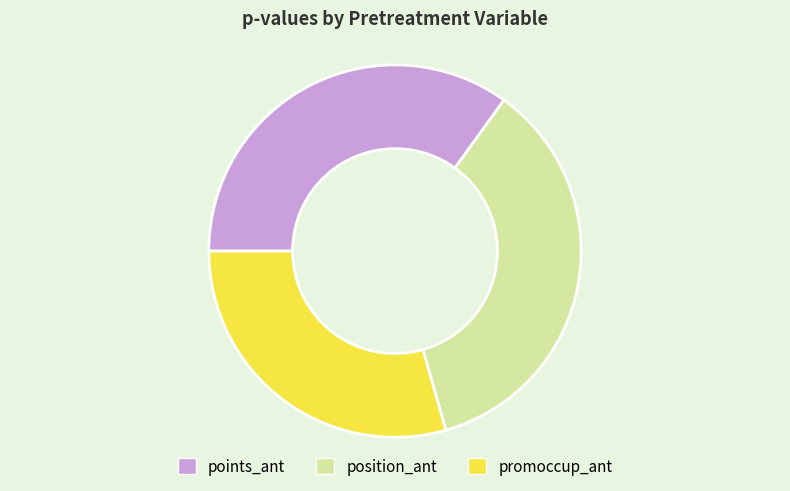

Does any single category account for the majority?

No